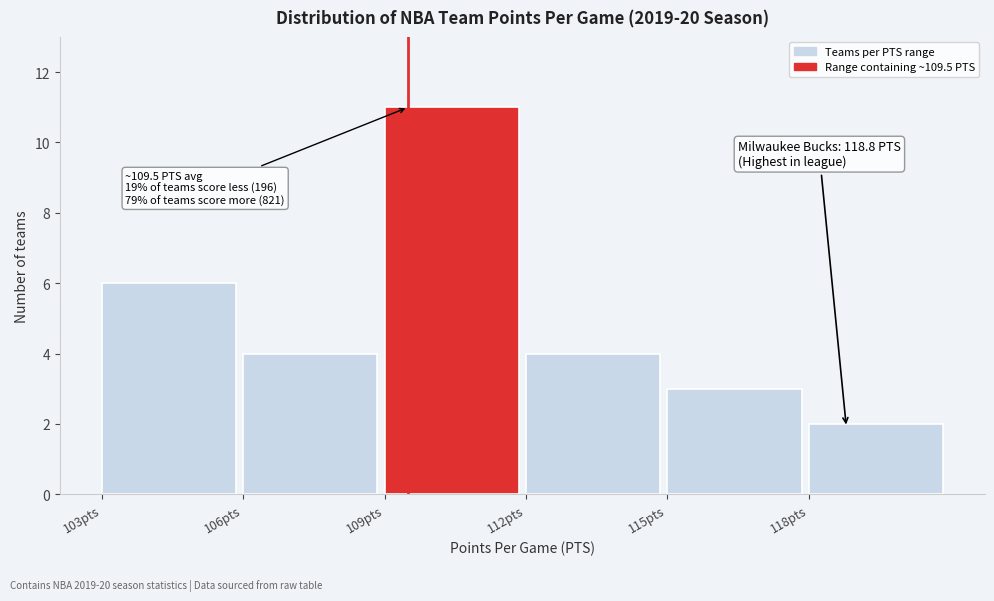

Which range on the x-axis has the tallest bar?

109 to 112